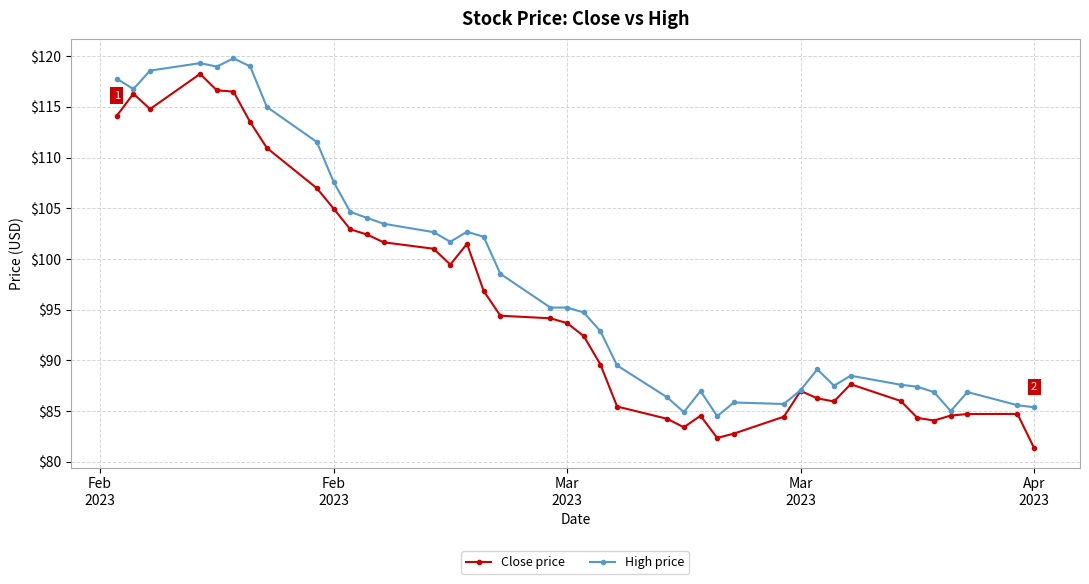

How many values in the Close price series are below 93?

20